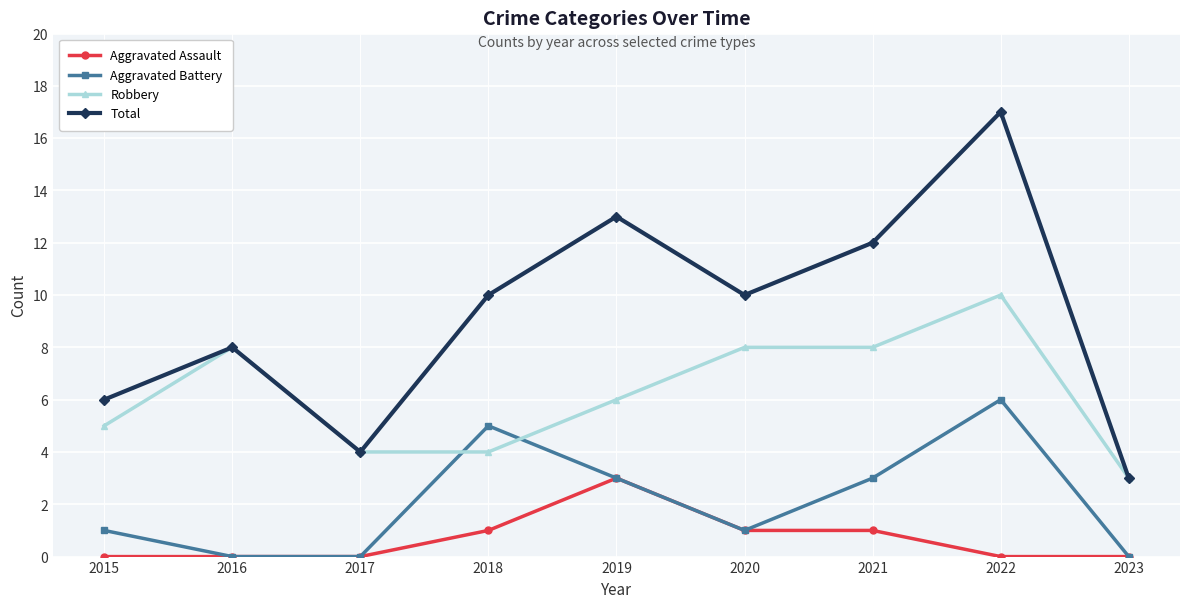

The value of Aggravated Battery at 2019 is 1. True or false?

False